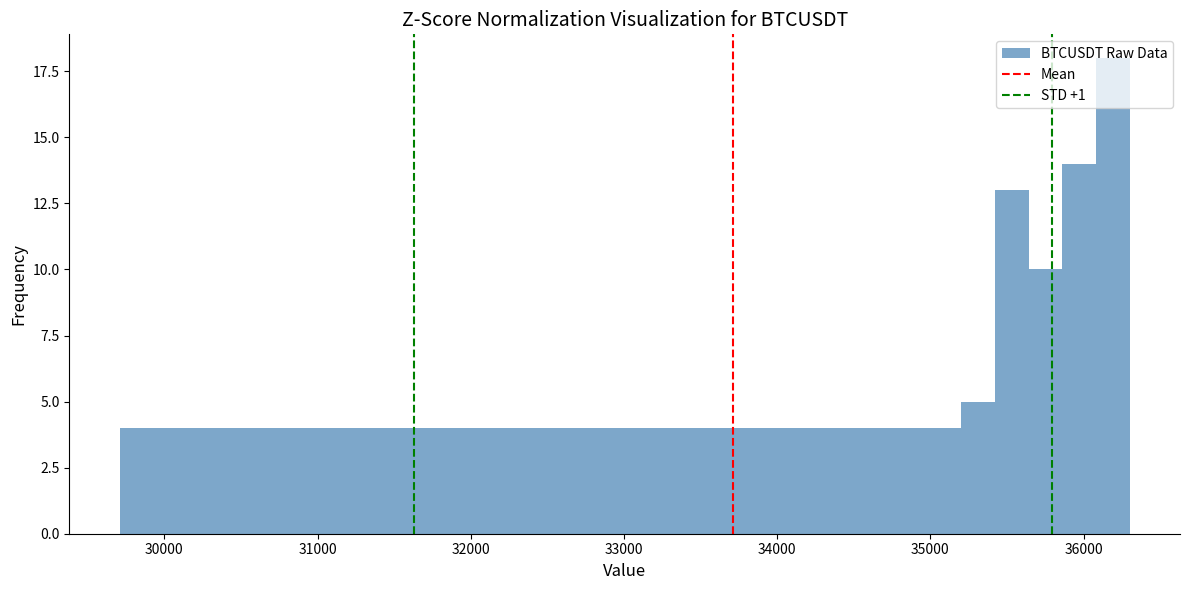

Around what value on the x-axis is the tallest bar? Give the approximate position of its centre, as read against the axis.

36200